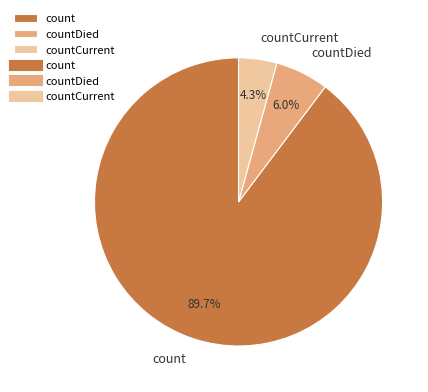

Rank the categories by value from highest to lowest.

count, countDied, countCurrent